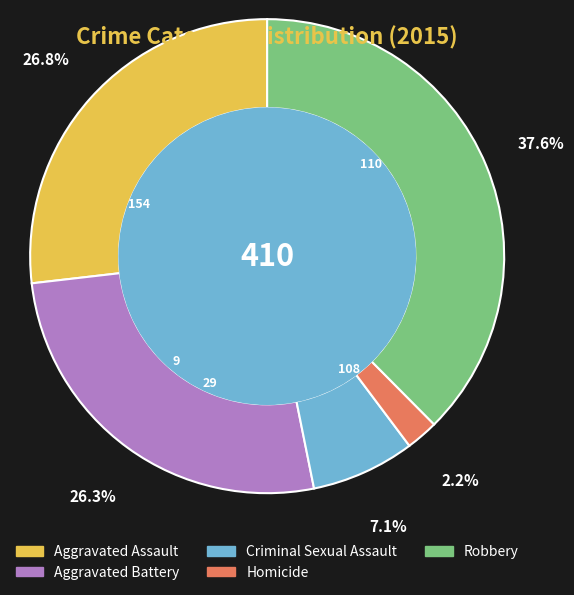

What is the ratio of the value at Aggravated Battery to the value at Homicide?

12.0